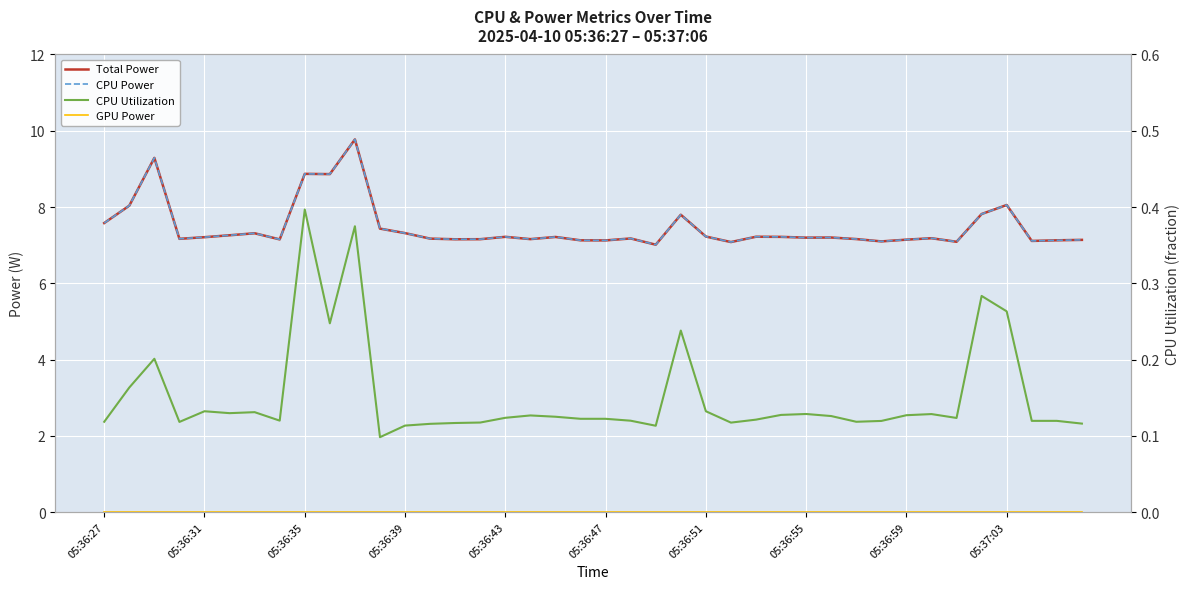

Read the CPU Utilization value at 05:36:27.

0.1